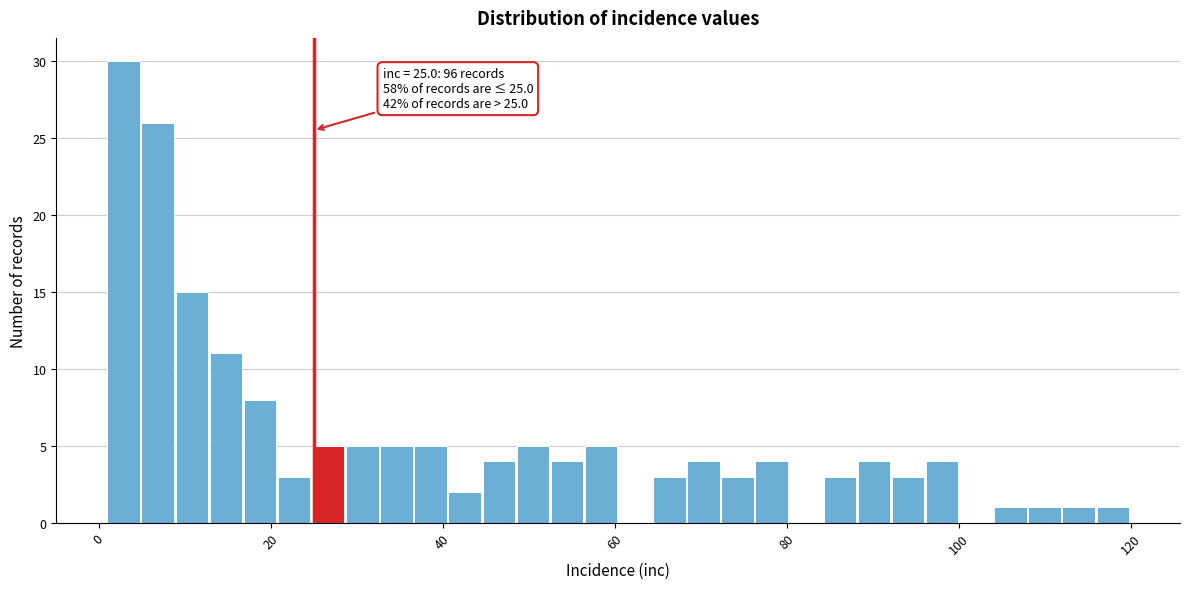

Read against the x-axis, roughly where is the centre of the tallest bar?

2